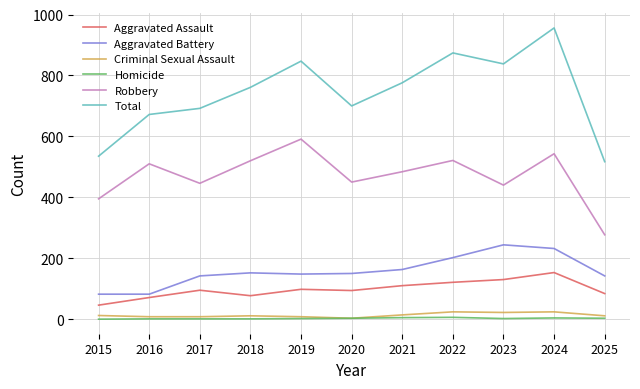

What are all the series names shown in the legend?

Aggravated Assault, Aggravated Battery, Criminal Sexual Assault, Homicide, Robbery, Total